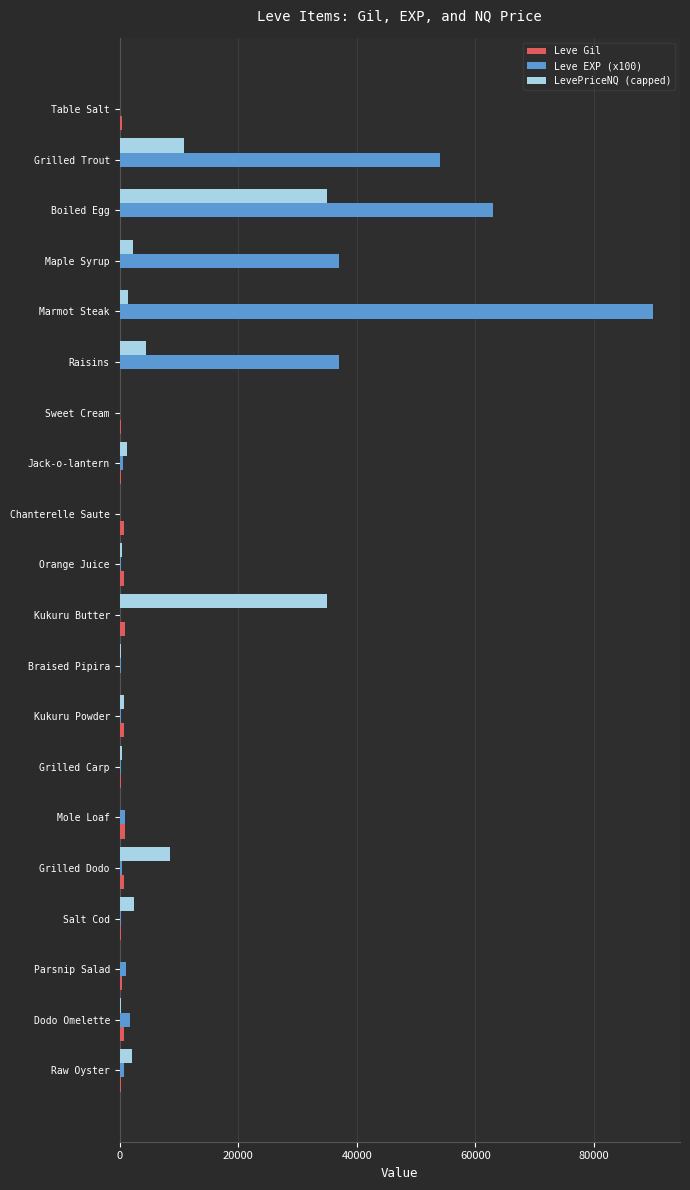

What is the sum of all LevePriceNQ (capped) values?

105573.7